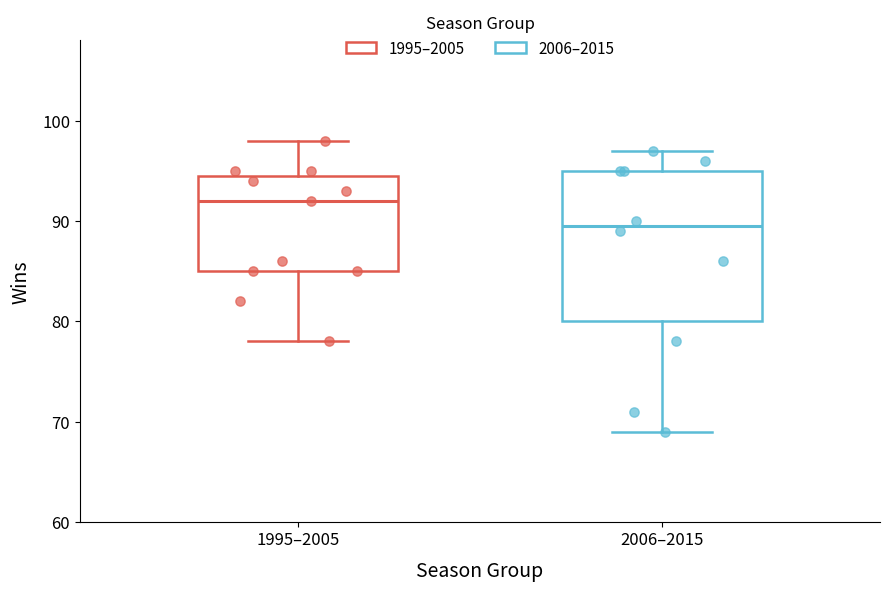

Which box is the tallest, from its lower edge to its upper edge?

2006–2015